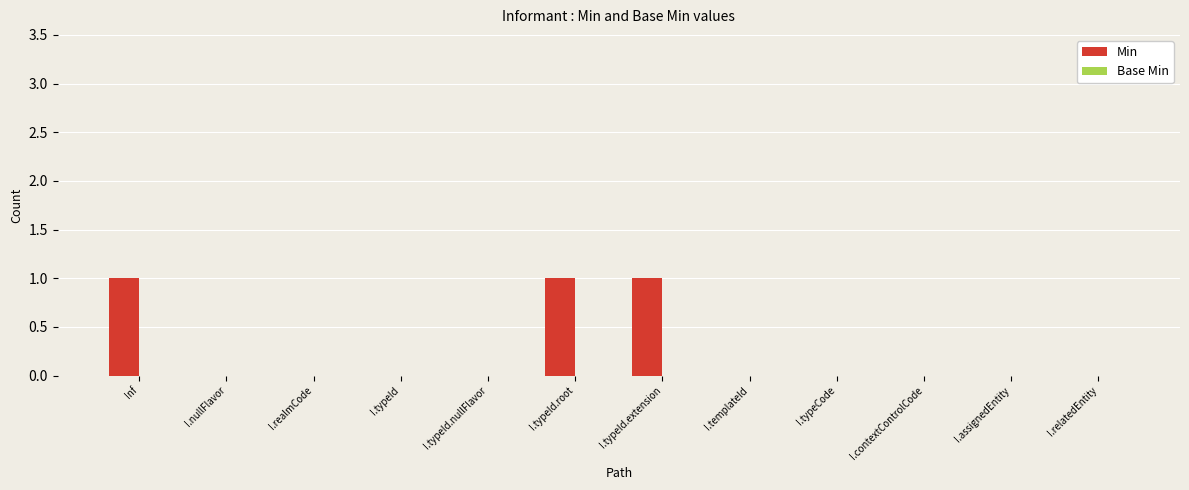

What is the sum of all values?

3